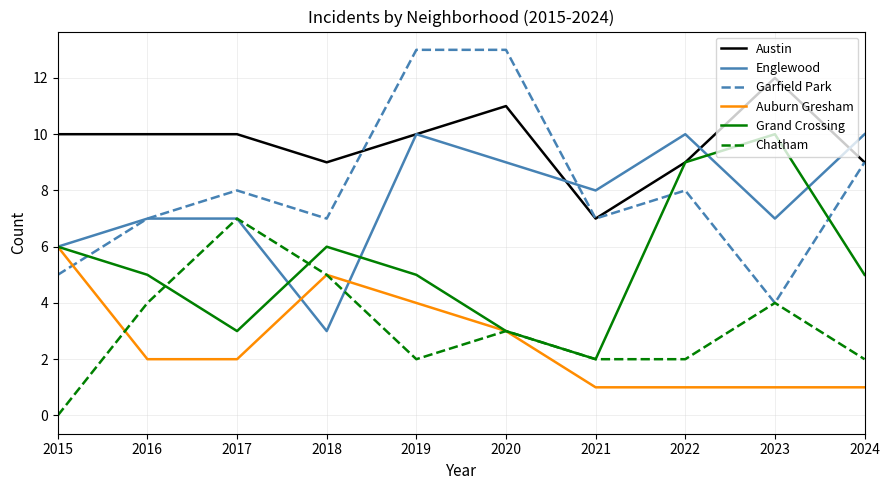

Where is the first local minimum for Garfield Park?

2018